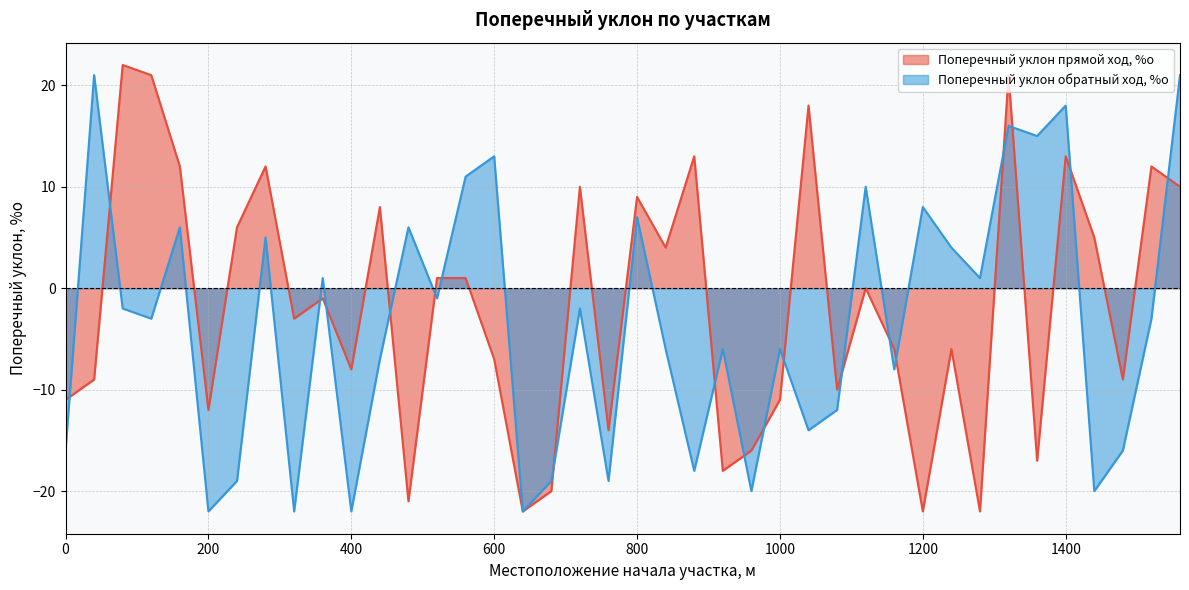

The Поперечный уклон обратный ход, %о series shows 2 at 480. True or false?

False